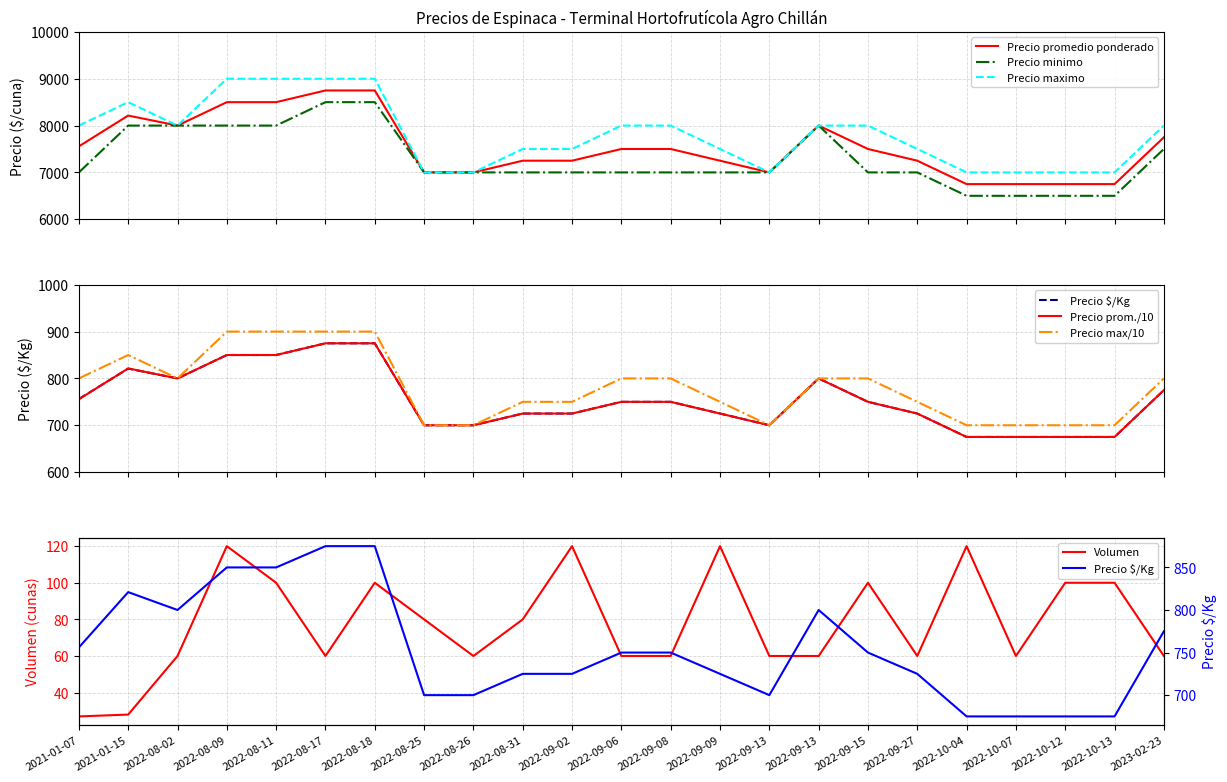

Reading left to right, extract all data points from this chart.

Precio promedio ponderado: 7556	8214	8000	8500	8500	8750	8750	7000	7000	7250	7250	7500	7500	7250	7000	8000	7500	7250	6750	6750	6750	6750	7750
Precio $/Kg: 756	821	800	850	850	875	875	700	700	725	725	750	750	725	700	800	750	725	675	675	675	675	775
Volumen: 27	28	60	120	100	60	100	80	60	80	120	60	60	120	60	60	100	60	120	60	100	100	60
Precio minimo: 7000	8000	8000	8000	8000	8500	8500	7000	7000	7000	7000	7000	7000	7000	7000	8000	7000	7000	6500	6500	6500	6500	7500
Precio maximo: 8000	8500	8000	9000	9000	9000	9000	7000	7000	7500	7500	8000	8000	7500	7000	8000	8000	7500	7000	7000	7000	7000	8000